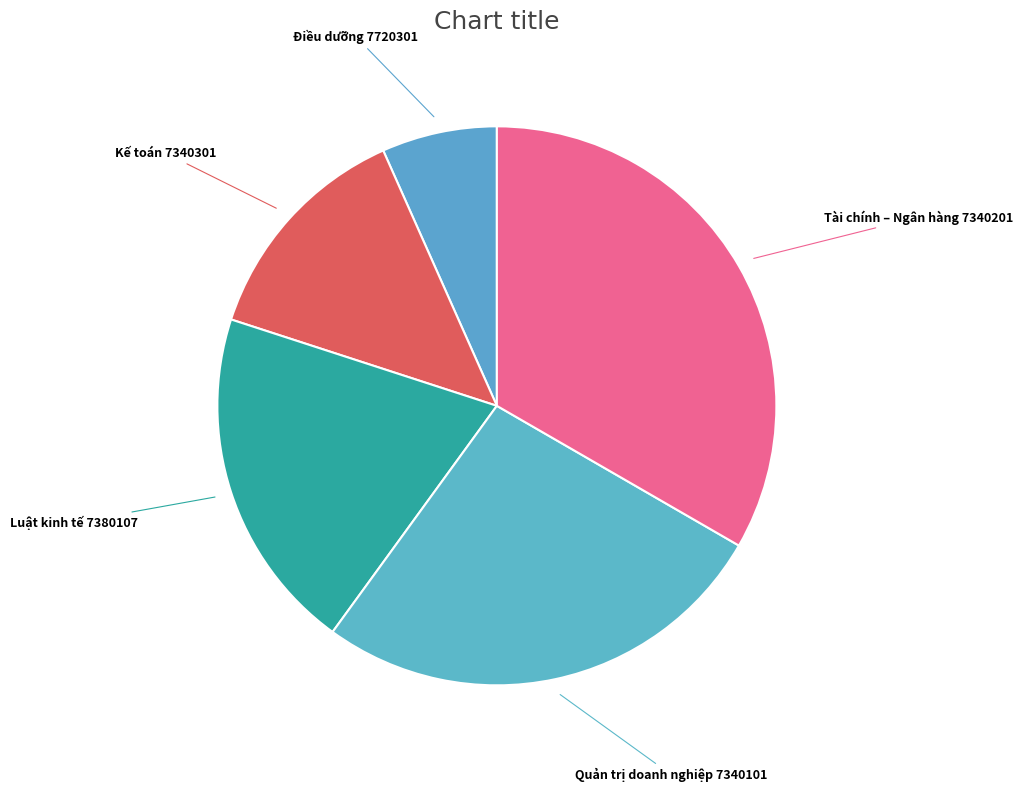

Is there a majority slice in this chart?

No